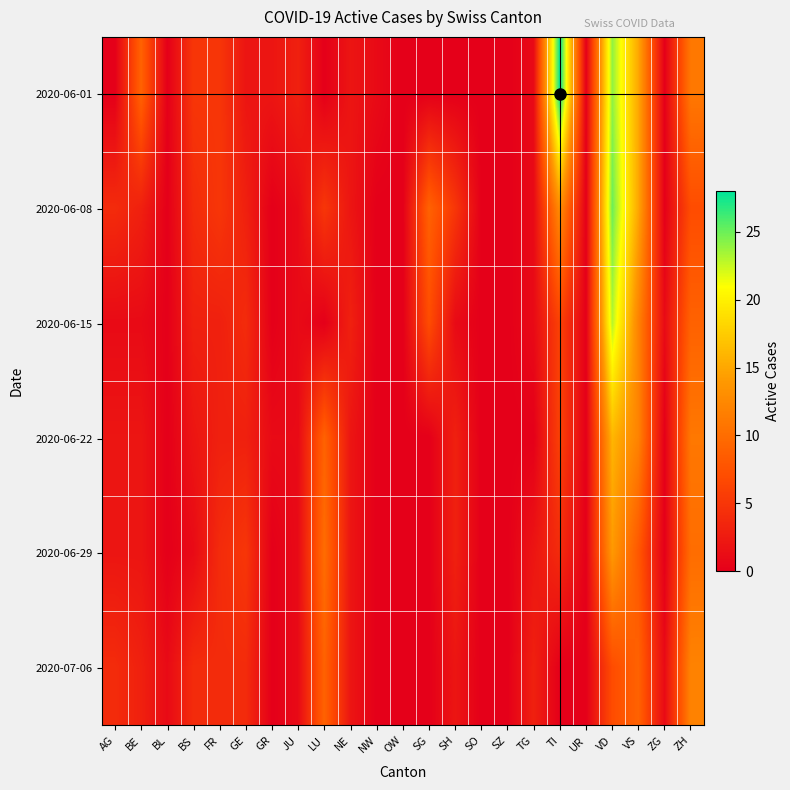

Reading left to right, transcribe all the data shown in this chart.

2020-06-01: AG=0	BE=9	BL=0	BS=5	FR=5	GE=2	GR=2	JU=3	LU=0	NE=2	NW=1	OW=0	SG=0	SH=0	SO=0	SZ=0	TG=1	TI=28	UR=0	VD=24	VS=15	ZG=0	ZH=11
2020-06-08: AG=4	BE=3	BL=0	BS=4	FR=5	GE=3	GR=0	JU=1	LU=5	NE=2	NW=0	OW=0	SG=9	SH=5	SO=0	SZ=0	TG=1	TI=13	UR=0	VD=25	VS=15	ZG=0	ZH=7
2020-06-15: AG=1	BE=1	BL=0	BS=3	FR=3	GE=4	GR=0	JU=1	LU=0	NE=3	NW=0	OW=0	SG=7	SH=1	SO=0	SZ=0	TG=1	TI=6	UR=0	VD=23	VS=12	ZG=1	ZH=9
2020-06-22: AG=2	BE=2	BL=0	BS=2	FR=3	GE=3	GR=1	JU=1	LU=9	NE=2	NW=0	OW=0	SG=0	SH=3	SO=0	SZ=0	TG=0	TI=6	UR=0	VD=16	VS=12	ZG=0	ZH=11
2020-06-29: AG=2	BE=2	BL=0	BS=1	FR=4	GE=5	GR=0	JU=1	LU=10	NE=2	NW=0	OW=0	SG=0	SH=3	SO=0	SZ=0	TG=2	TI=4	UR=0	VD=14	VS=8	ZG=0	ZH=10
2020-07-06: AG=4	BE=3	BL=1	BS=4	FR=4	GE=4	GR=0	JU=1	LU=9	NE=2	NW=0	OW=0	SG=0	SH=2	SO=0	SZ=0	TG=3	TI=0	UR=0	VD=7	VS=9	ZG=1	ZH=12